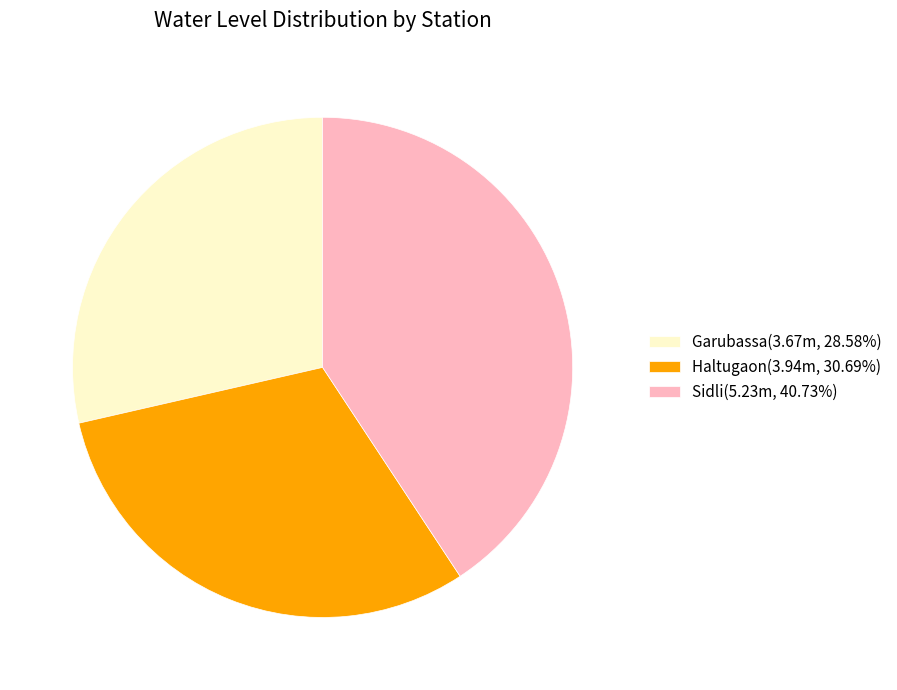

Rank the categories by value from lowest to highest.

Garubassa, Haltugaon, Sidli